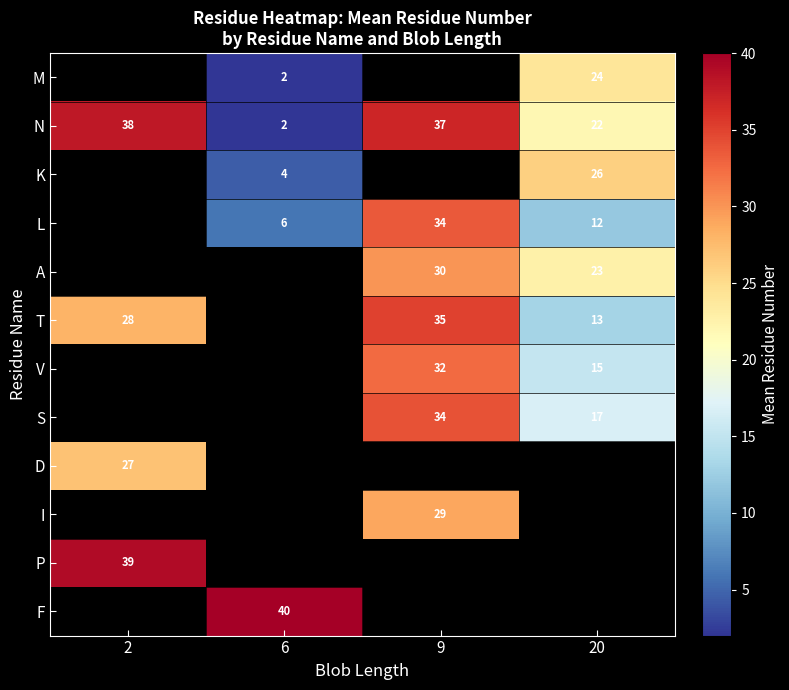

What is the maximum value shown in the chart?

40.0